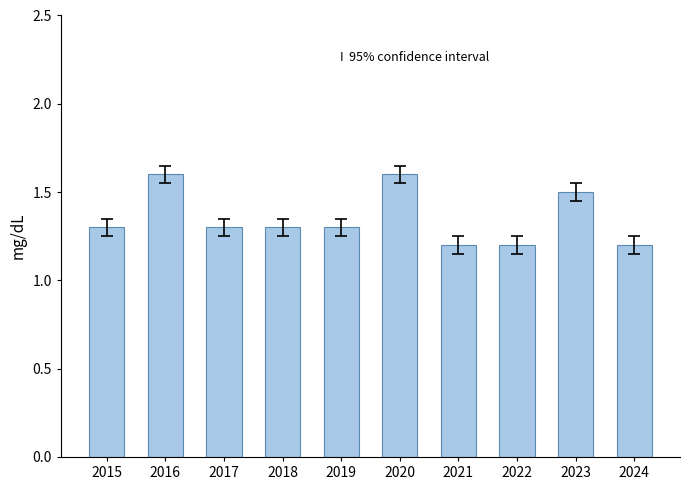

Between 2017 and 2016, which is larger?

2016